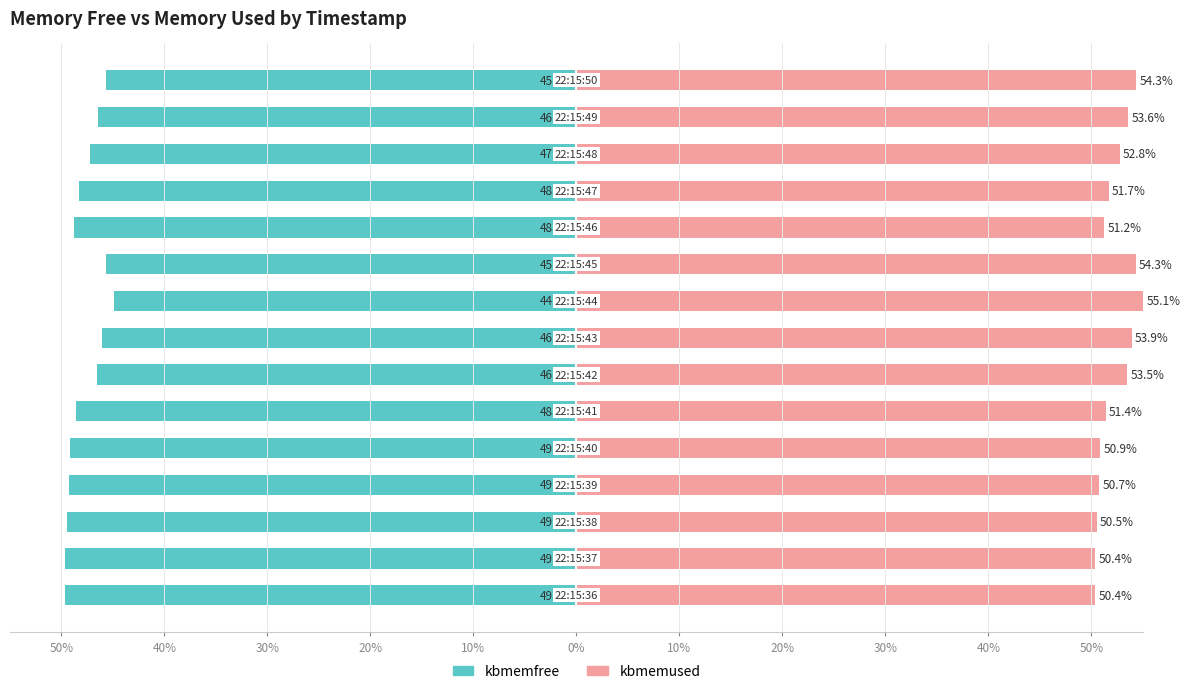

At 40%, list the series in order from smallest to largest.

kbmemfree, kbmemused